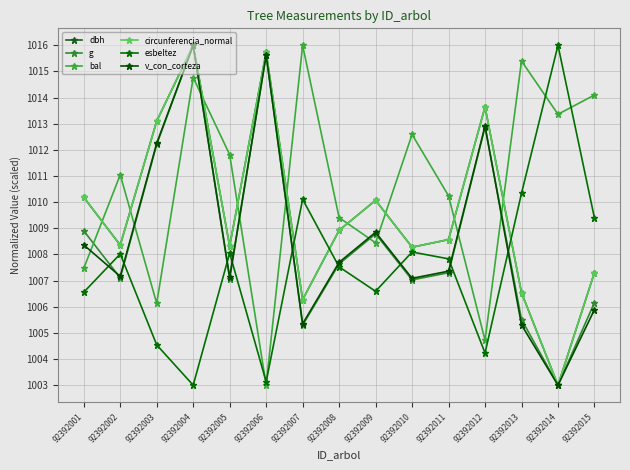

True or false: dbh has a value of 627.4 at 92392011.

False